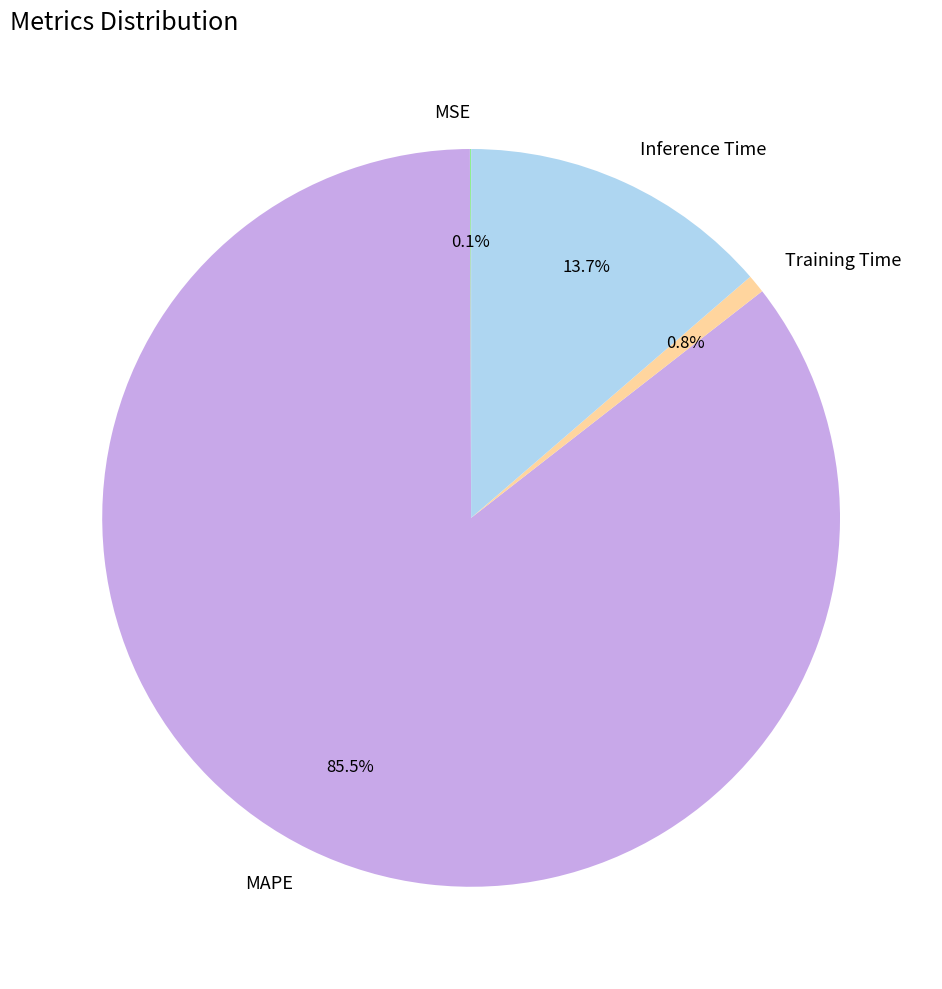

What is the largest slice in the pie chart?

MAPE